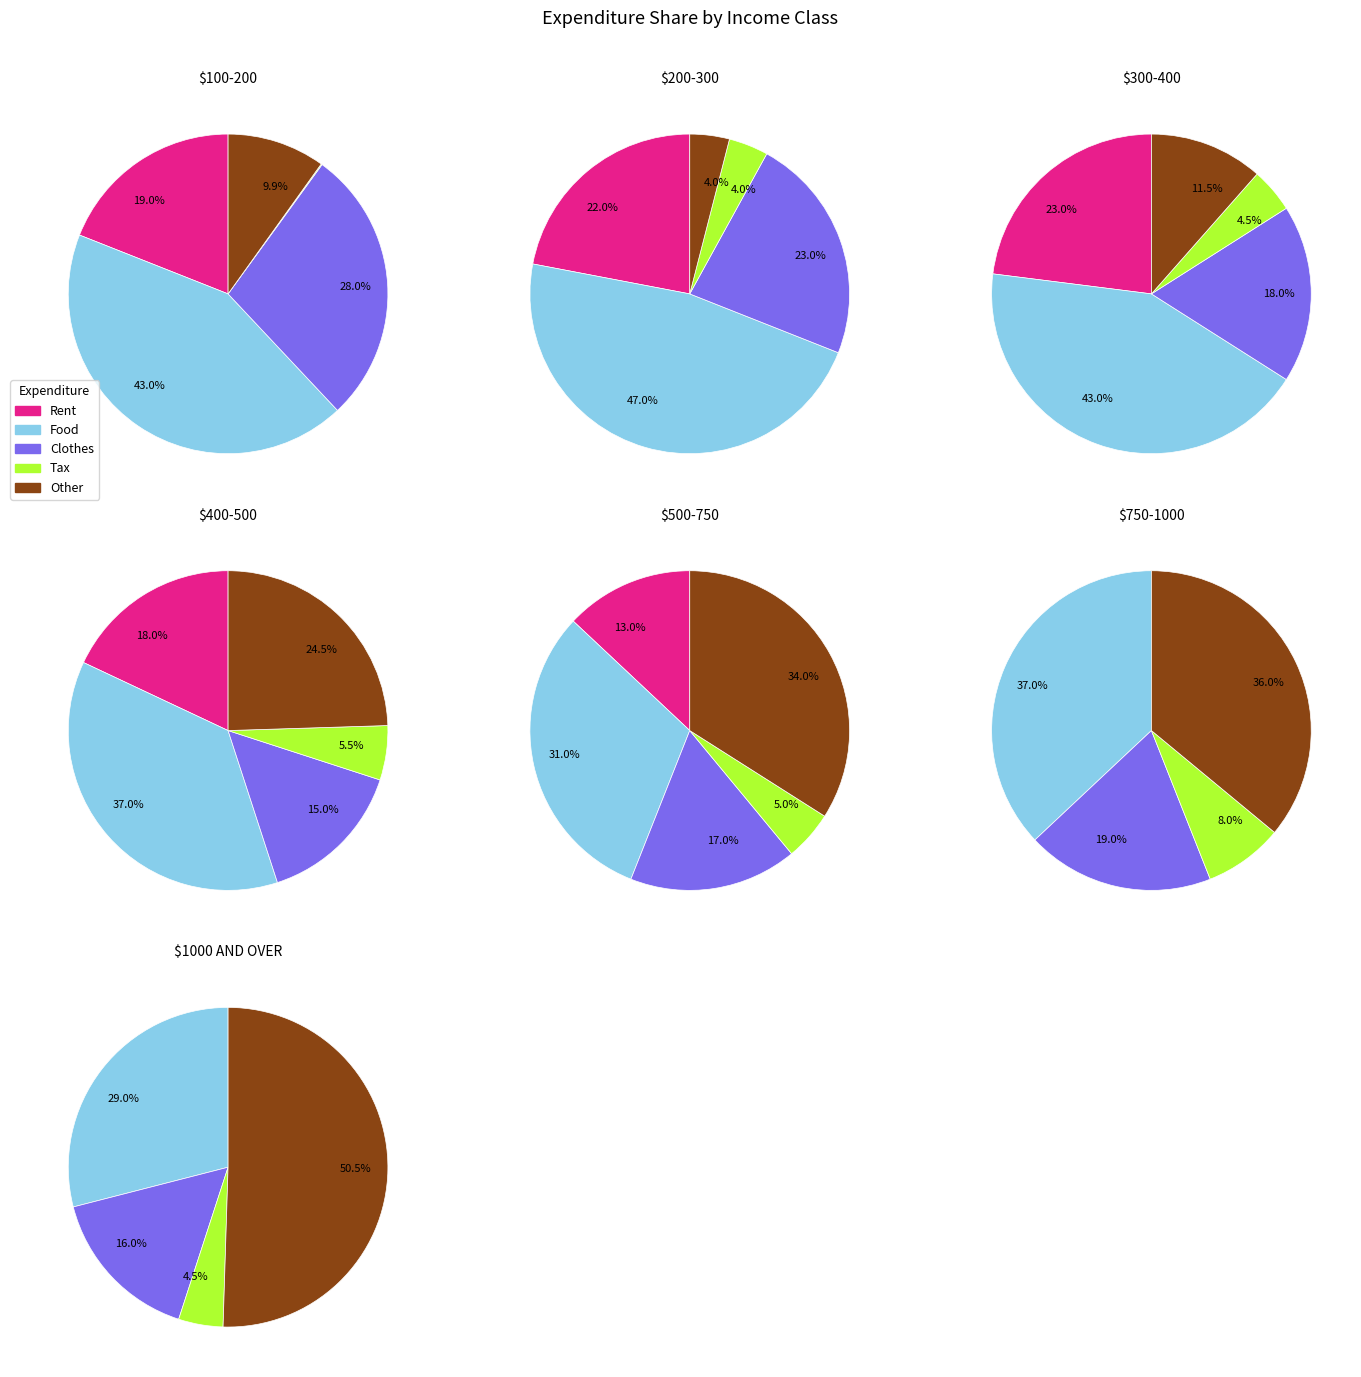

Rank the series by their maximum value, from lowest to highest.

Tax, Rent, Clothes, Food, Other